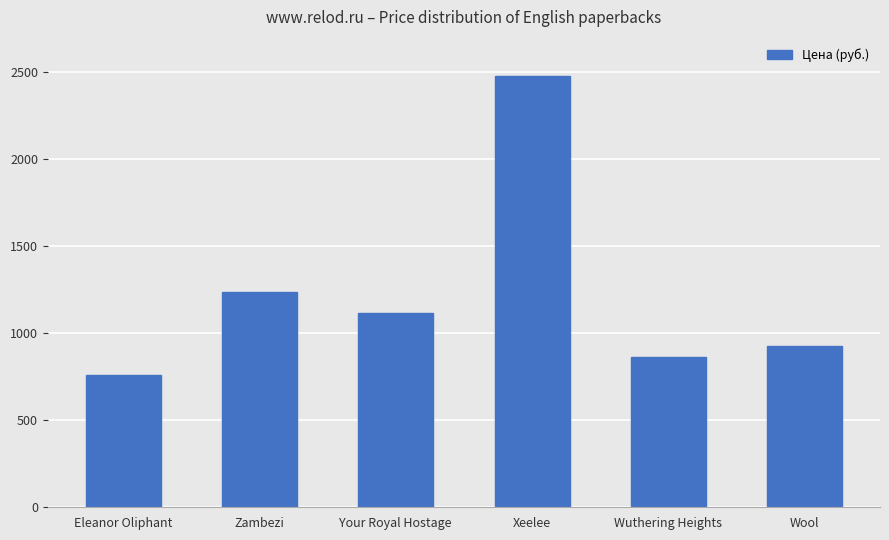

How many bars are there in total?

6